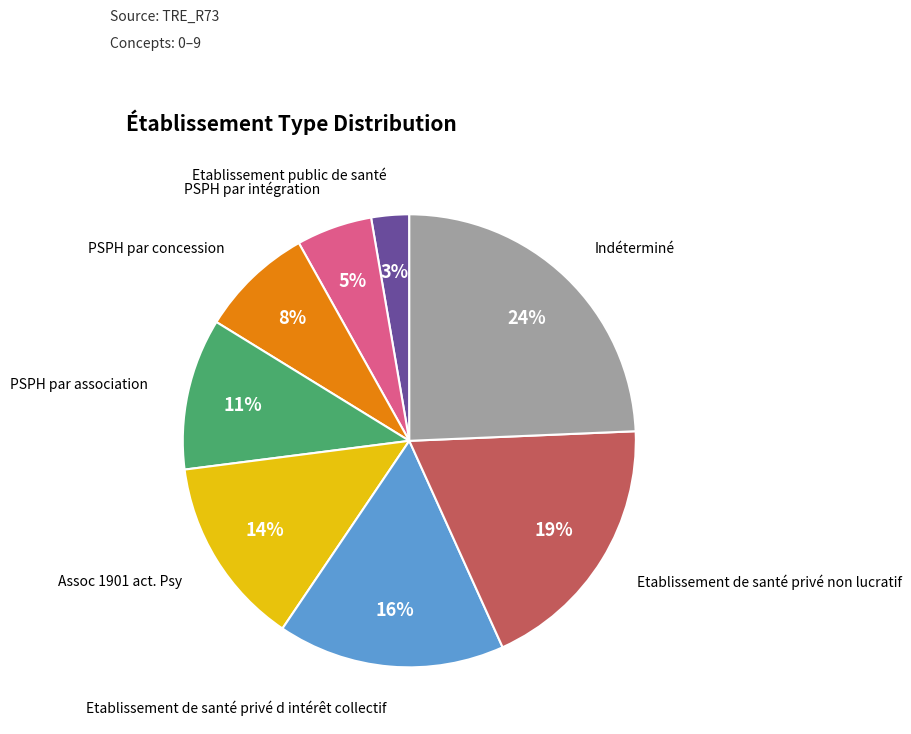

To the nearest percent, what is the average slice percentage?

11%